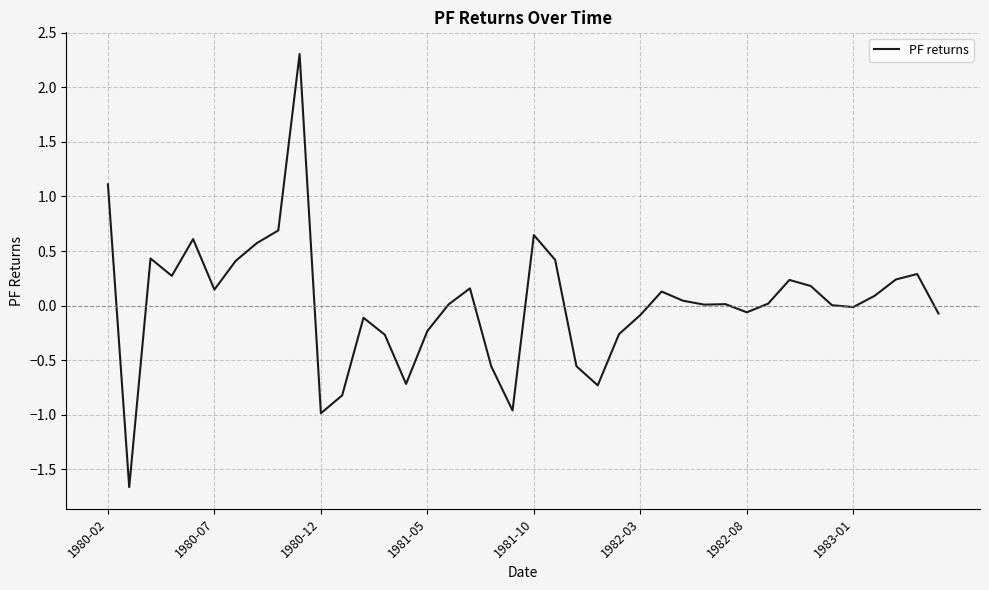

What is the minimum value shown in the chart?

-1.7